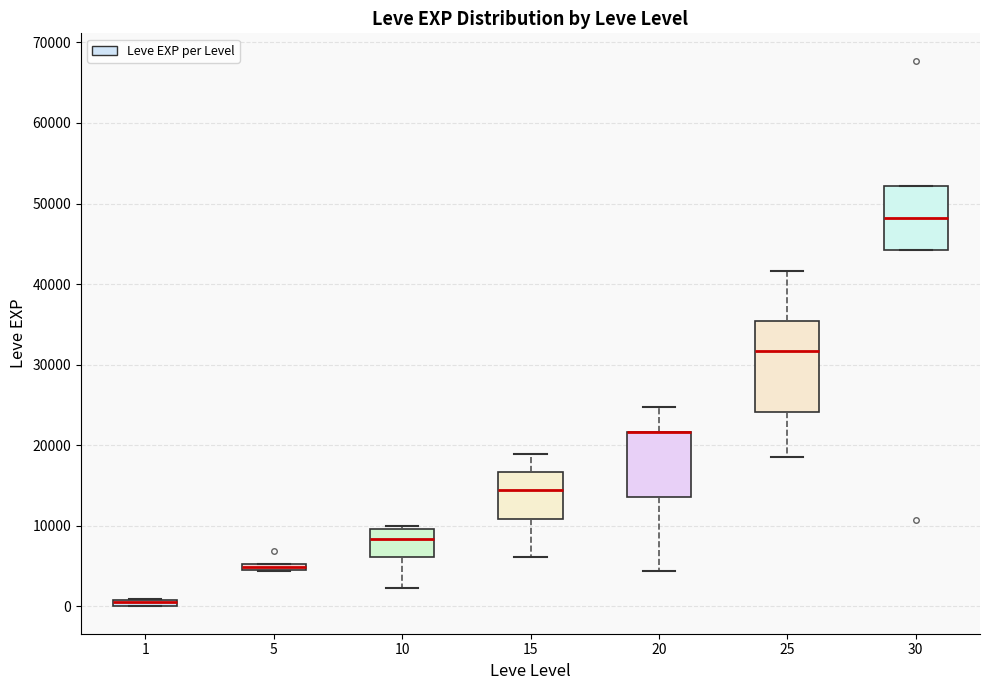

Which box is the tallest, from its lower edge to its upper edge?

25